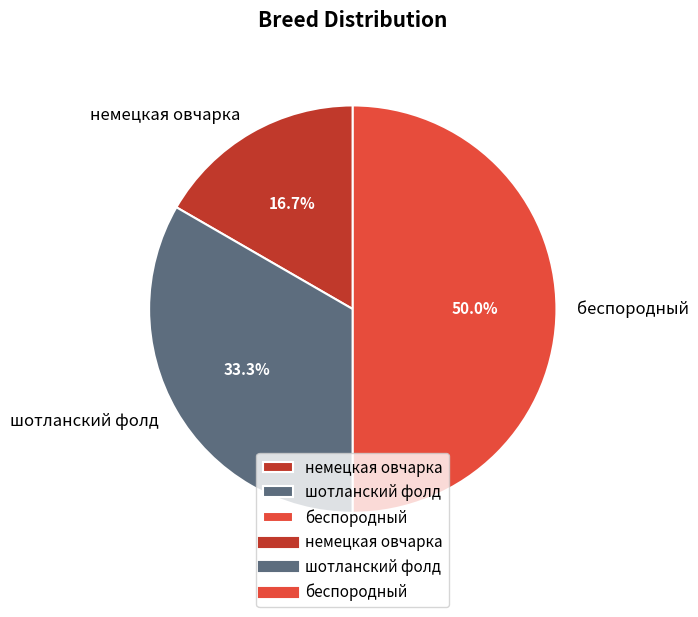

What is the ratio of the value at шотланский фолд to the value at немецкая овчарка?

2.0